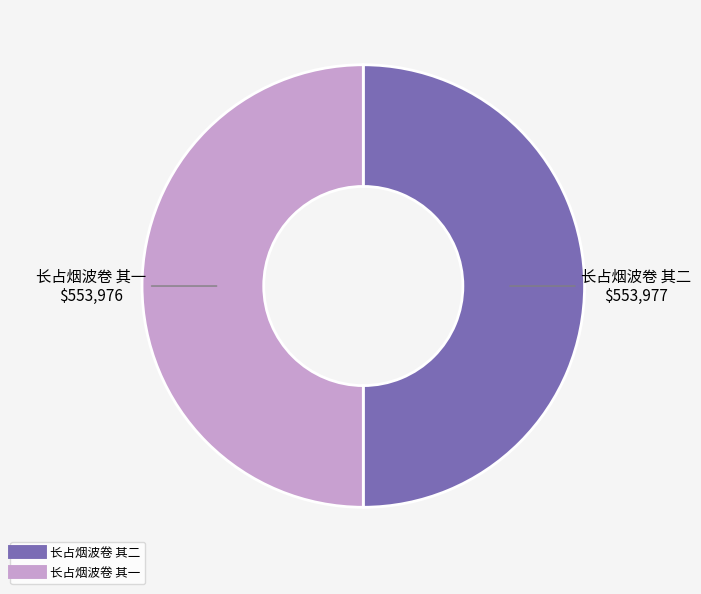

Approximately how many times larger is the value at 长占烟波卷 其一 compared to 长占烟波卷 其二?

1.0